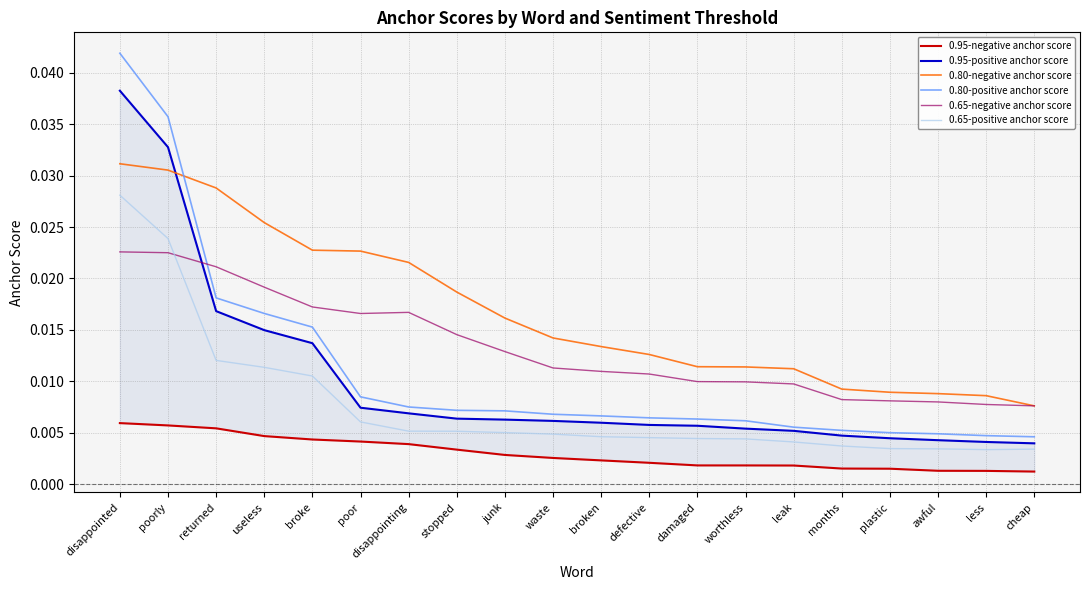

How many categories are shown in the chart?

20